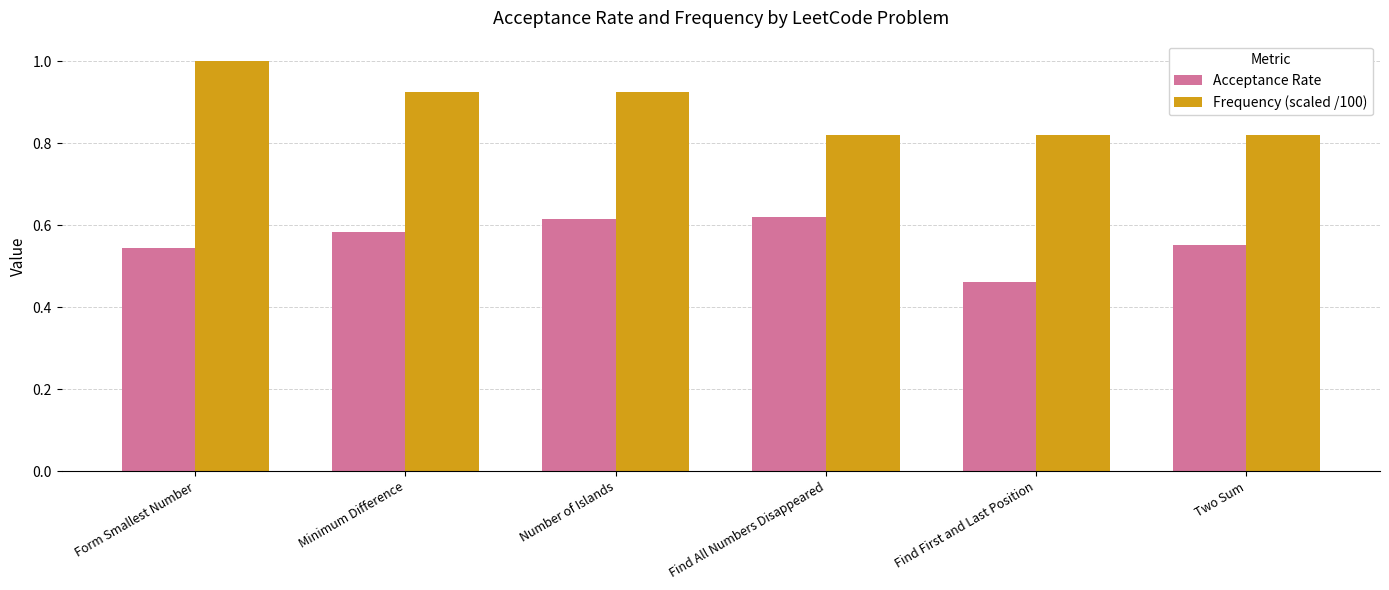

Which series has the widest spread of values?

Frequency (scaled /100)